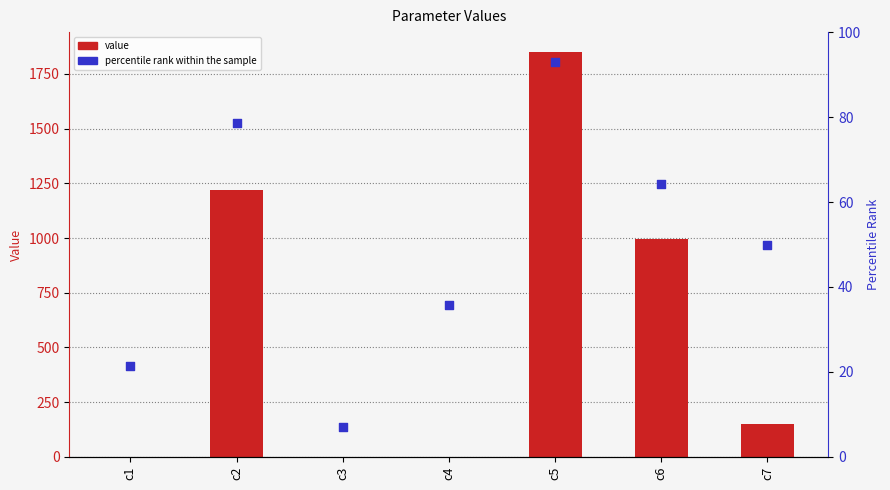

What is the total value across all series at c4?

36.4